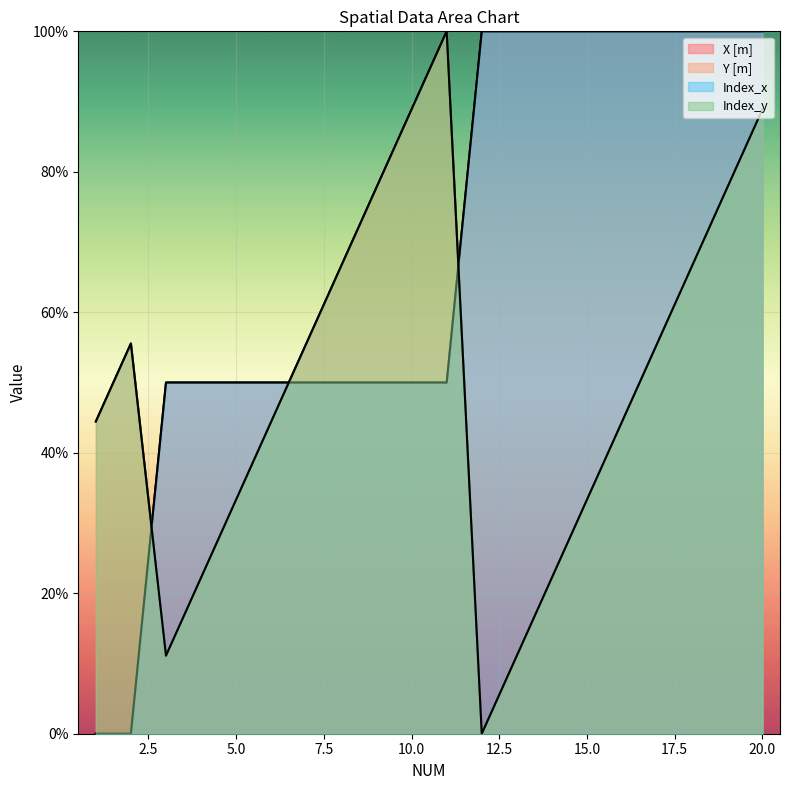

Where does the Index_y series first go above 55?

2